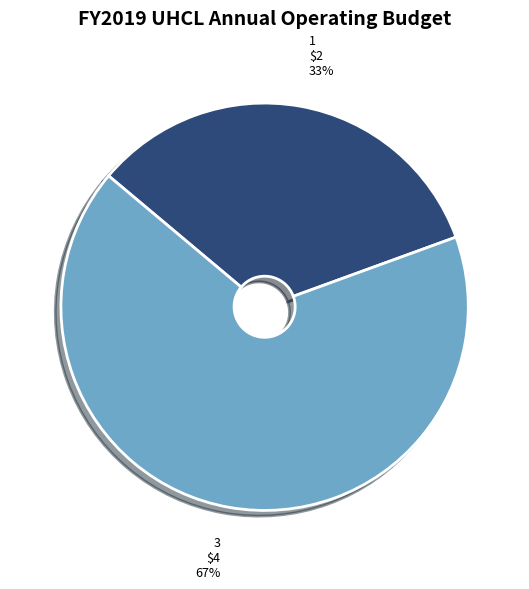

Which category has the biggest portion of the pie?

3